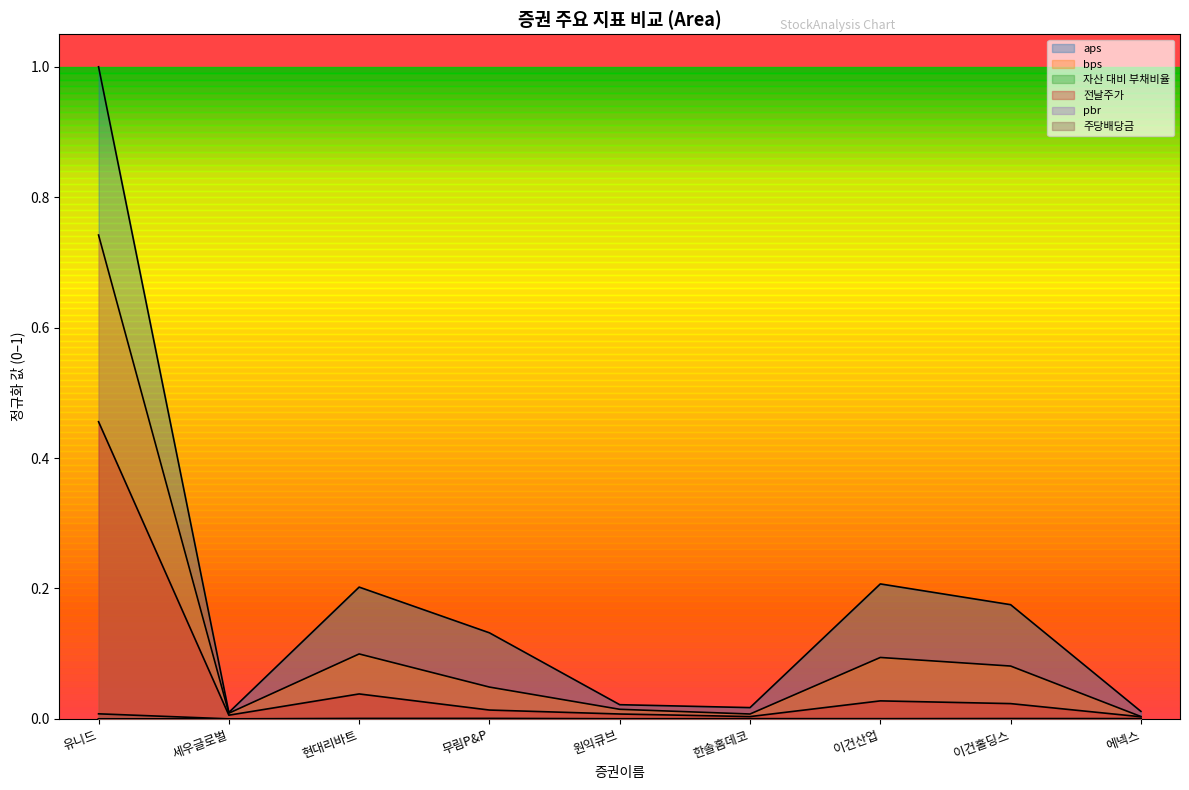

At which label is 전날주가 closest to 0?

에넥스